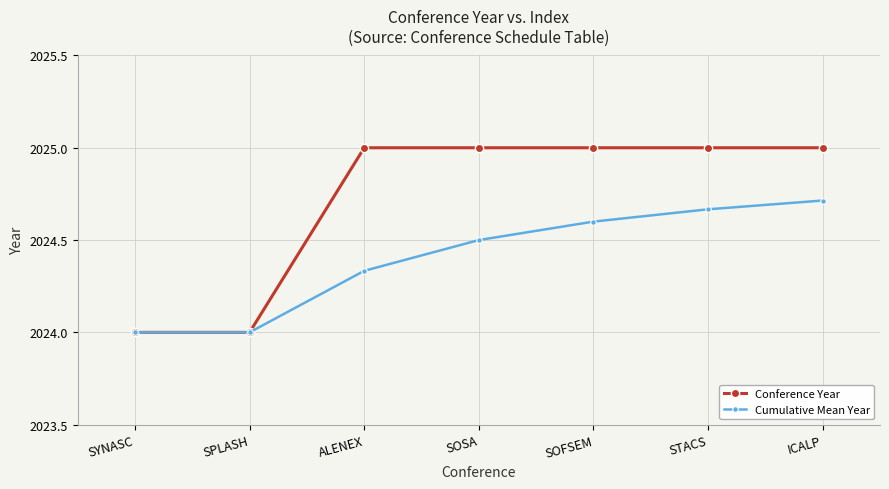

Which series has the widest spread of values?

Conference Year